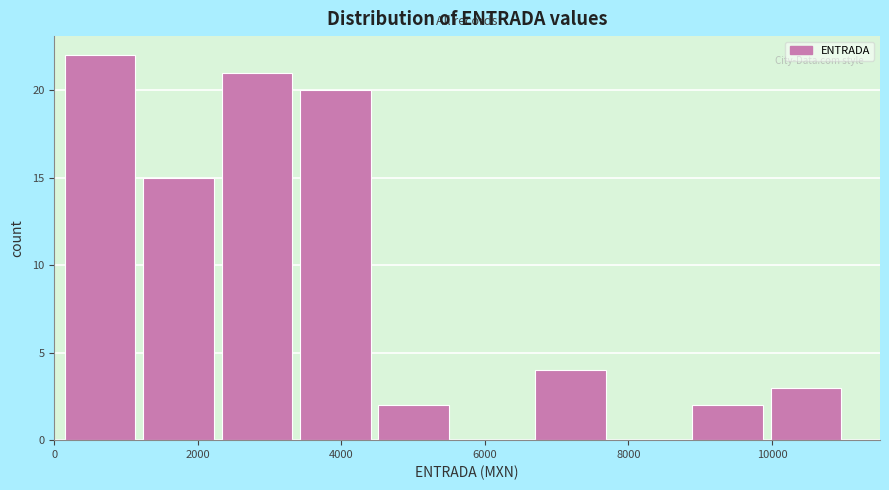

Reading left to right, list every bar in this chart as the range it spans on the x-axis followed by its height. Neither the bar edges nor the heights are printed on the chart, so give them approximately, as read against the axes.

200 to 1200: 22
1200 to 2400: 15
2400 to 3400: 21
3400 to 4600: 20
4600 to 5600: 2
5600 to 6800: 0
6800 to 7800: 4
7800 to 8800: 0
8800 to 10000: 2
10000 to 11000: 3